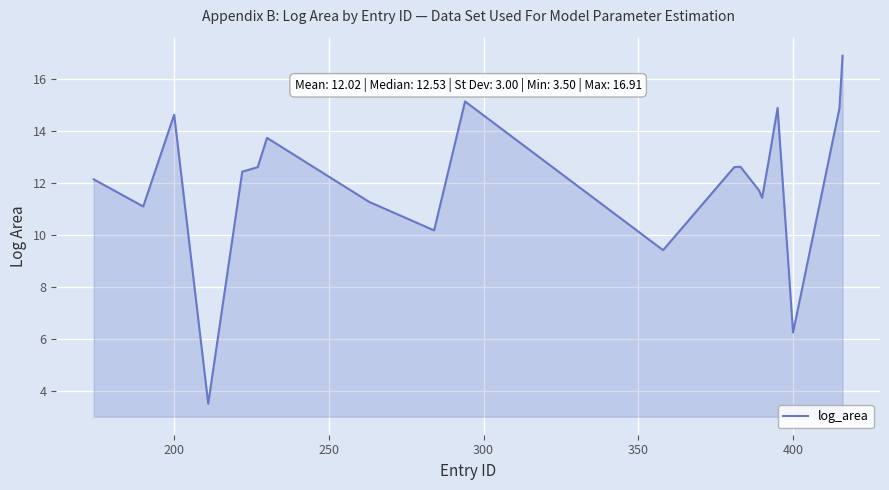

What is the difference between the maximum and minimum values?

13.4